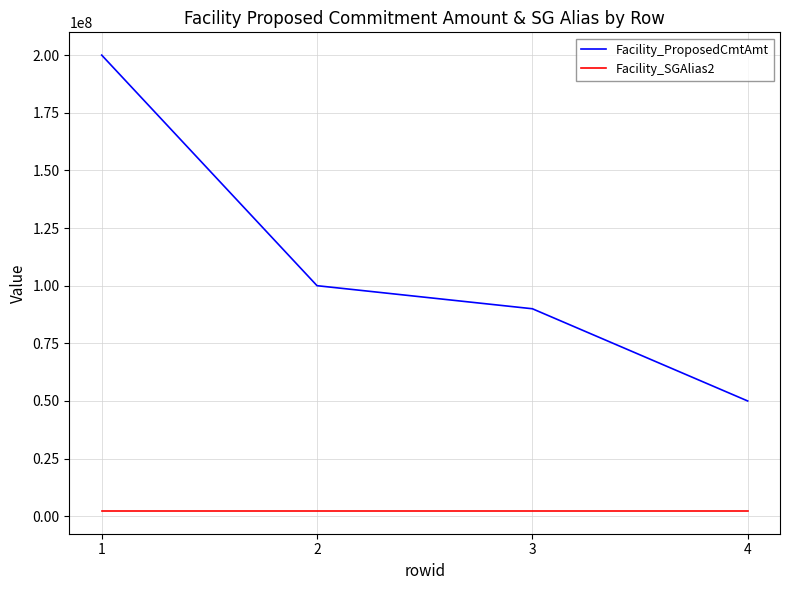

The Facility_ProposedCmtAmt series shows 37270585 at 3. True or false?

False